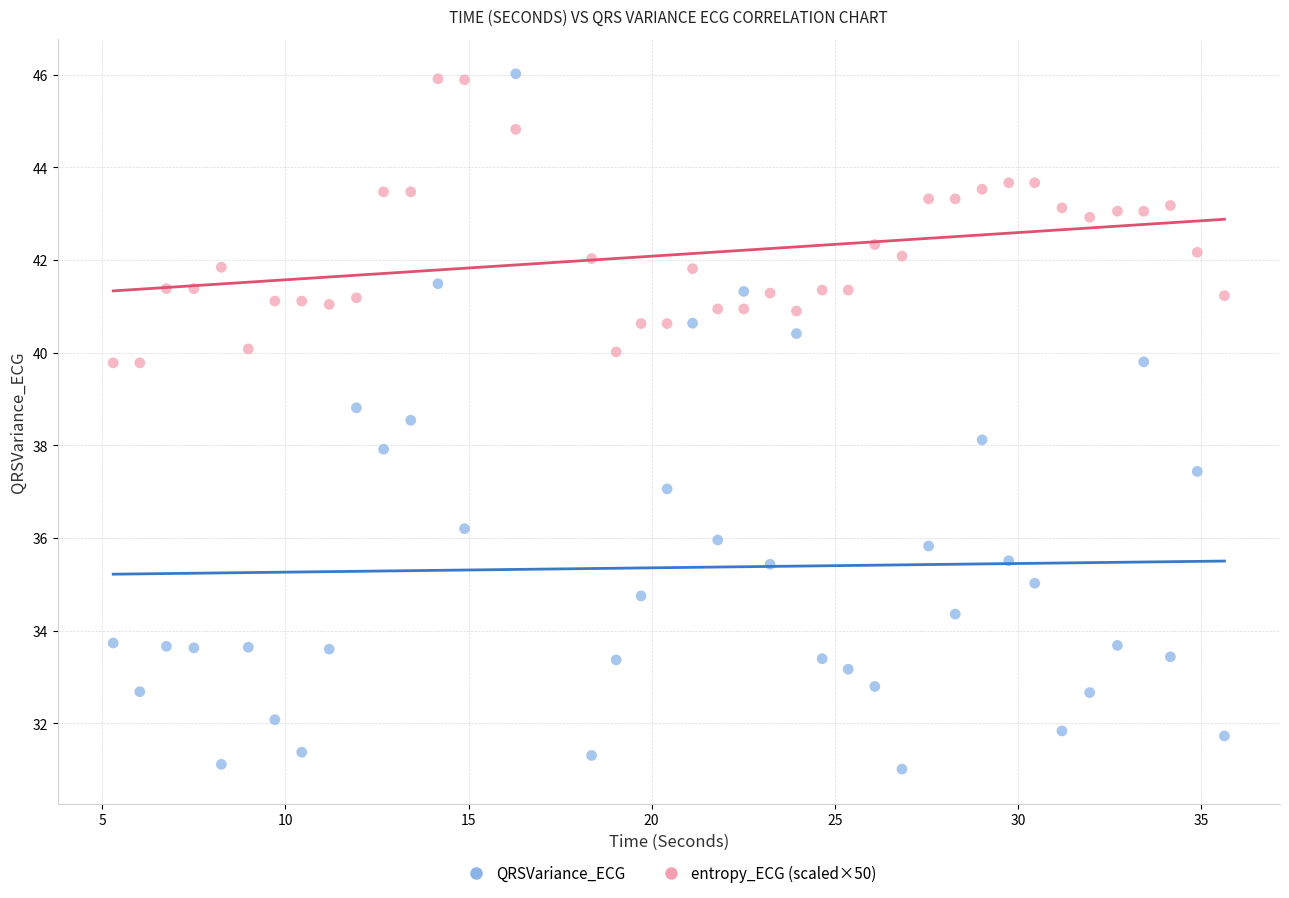

What is the X range (max minus min) for the scatter plot?

30.3